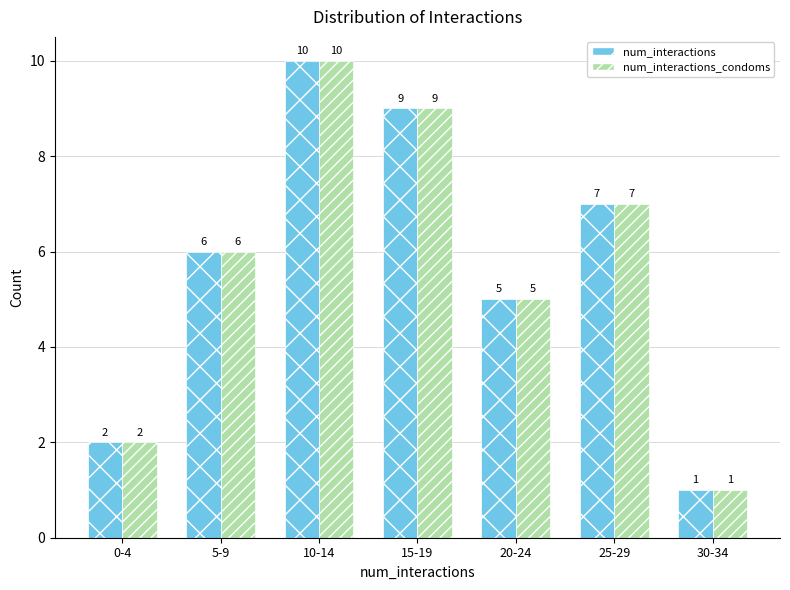

What is the sum of all num_interactions_condoms values?

40